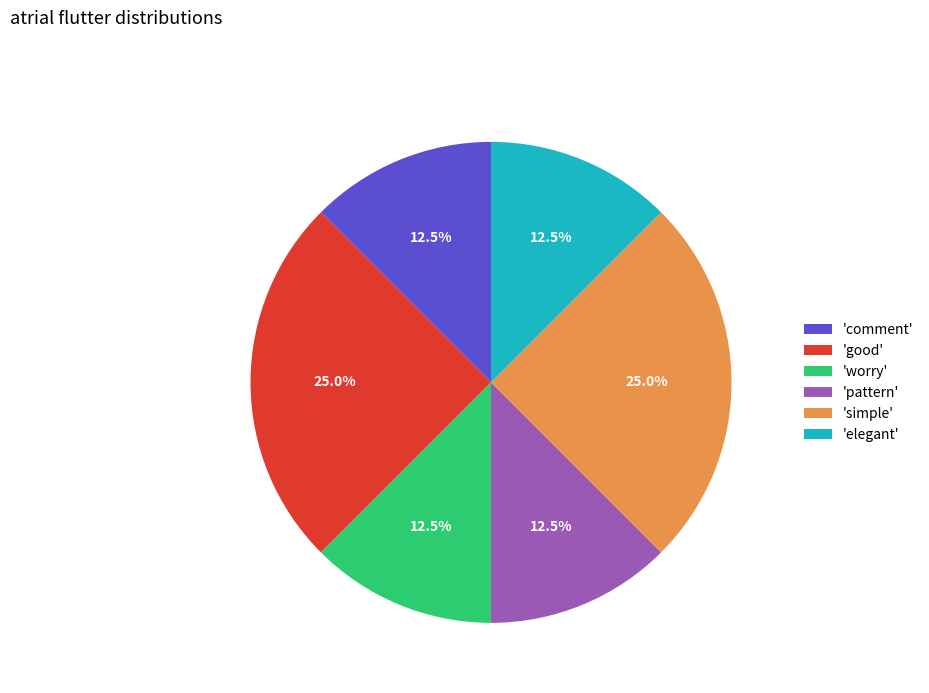

What percentage do 'worry' and 'elegant' together represent?

25.0%